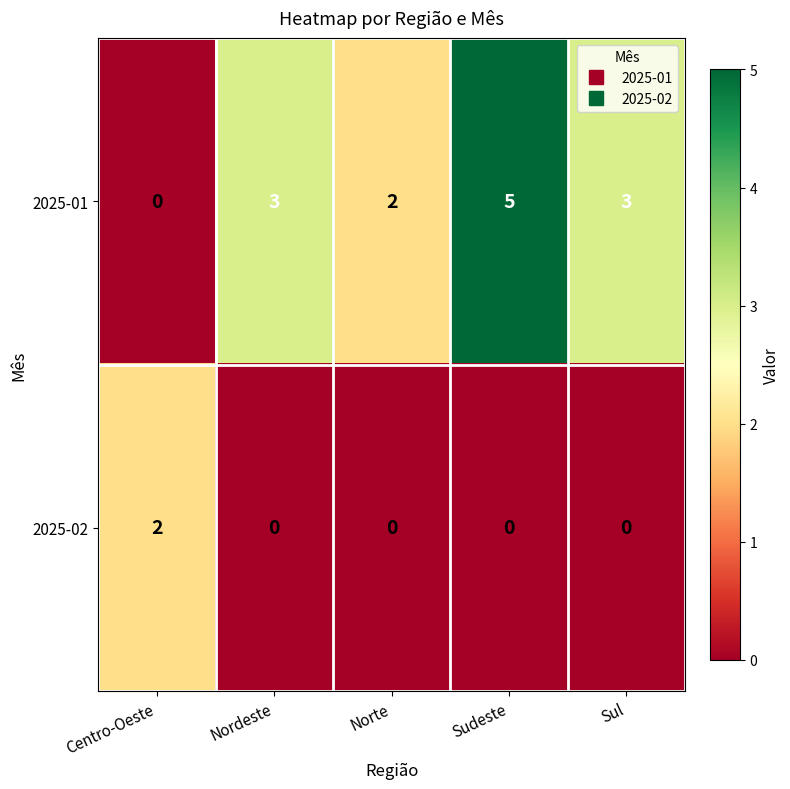

Rank the series by their maximum value, from highest to lowest.

2025-01, 2025-02